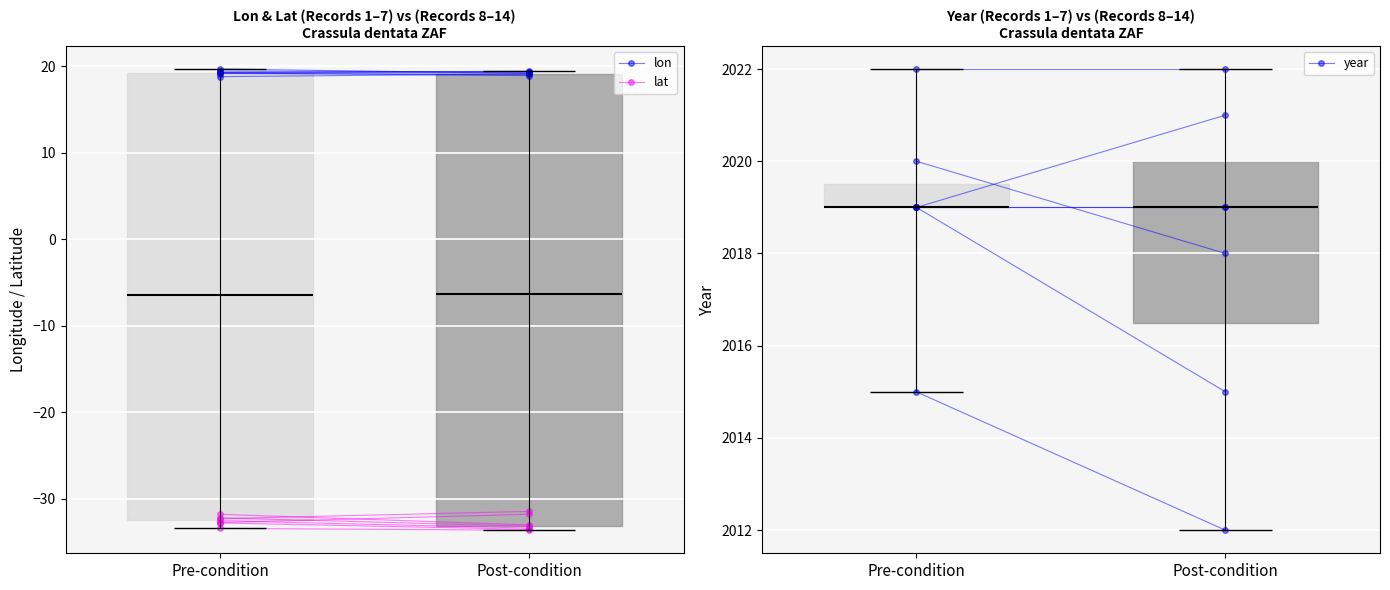

Rank the series by their maximum value, from lowest to highest.

lat, lon, year